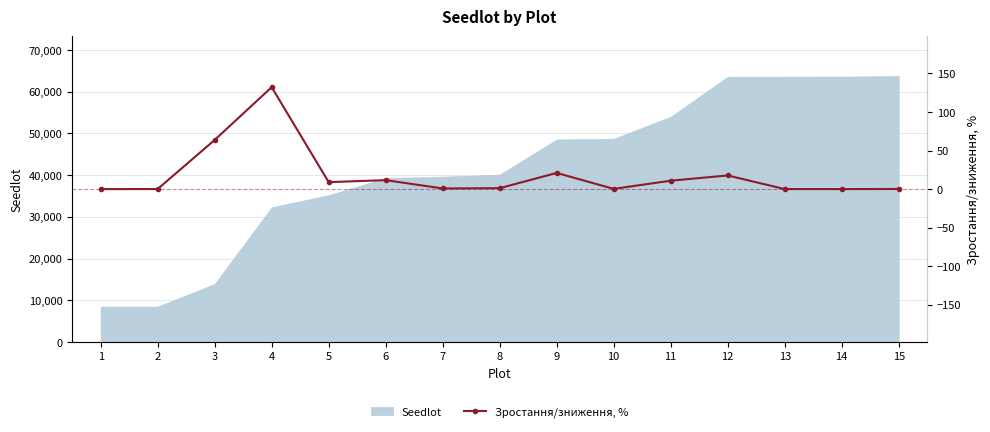

What is the minimum value for Seedlot?

8482